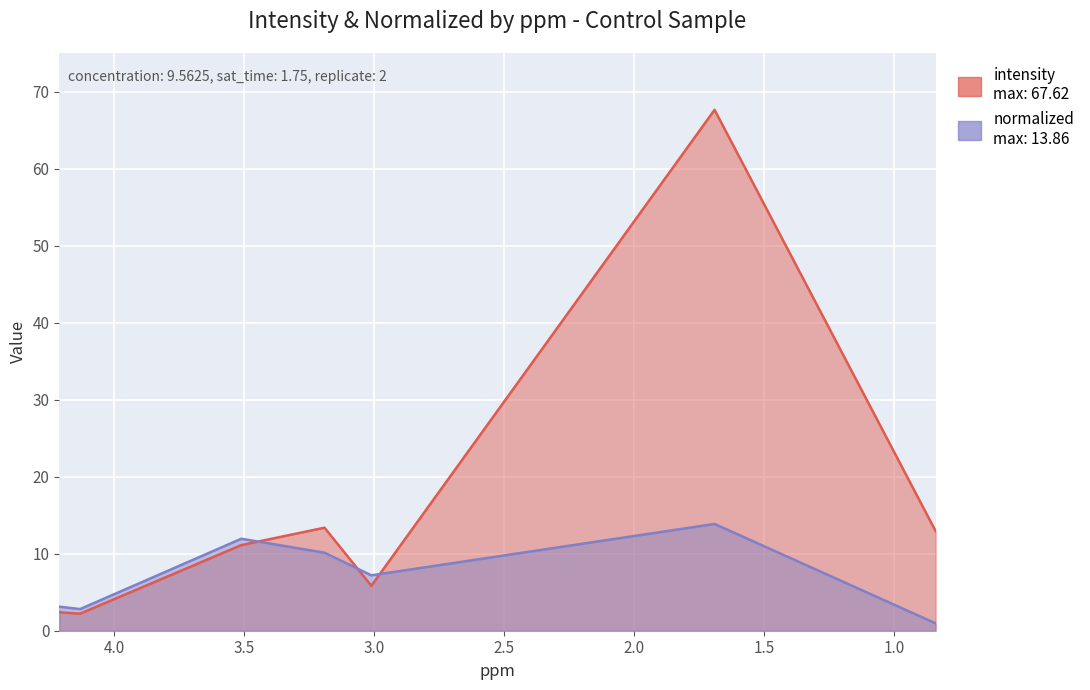

At which category does normalized reach its first local peak?

3